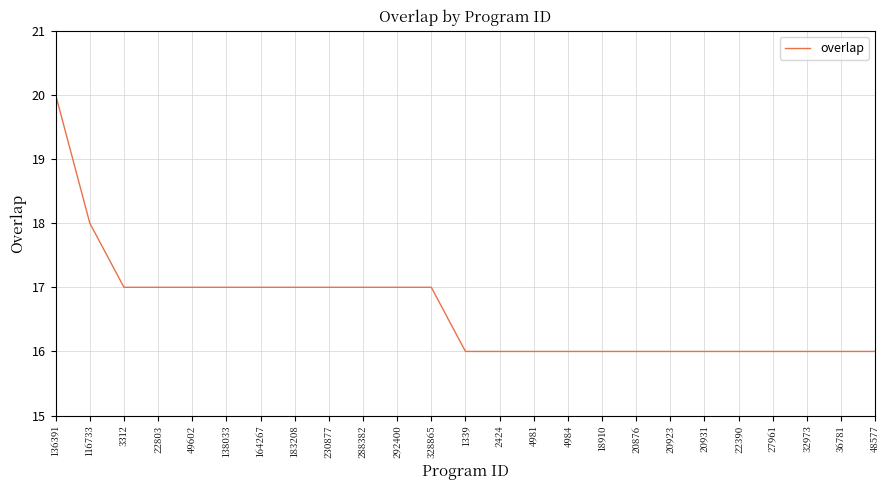

What position from the right is 164267?

19